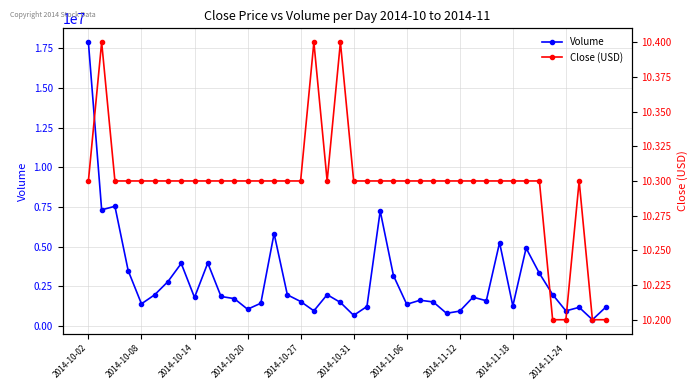

What is the value of the Close (USD) point at the 14th from the left?

10.3